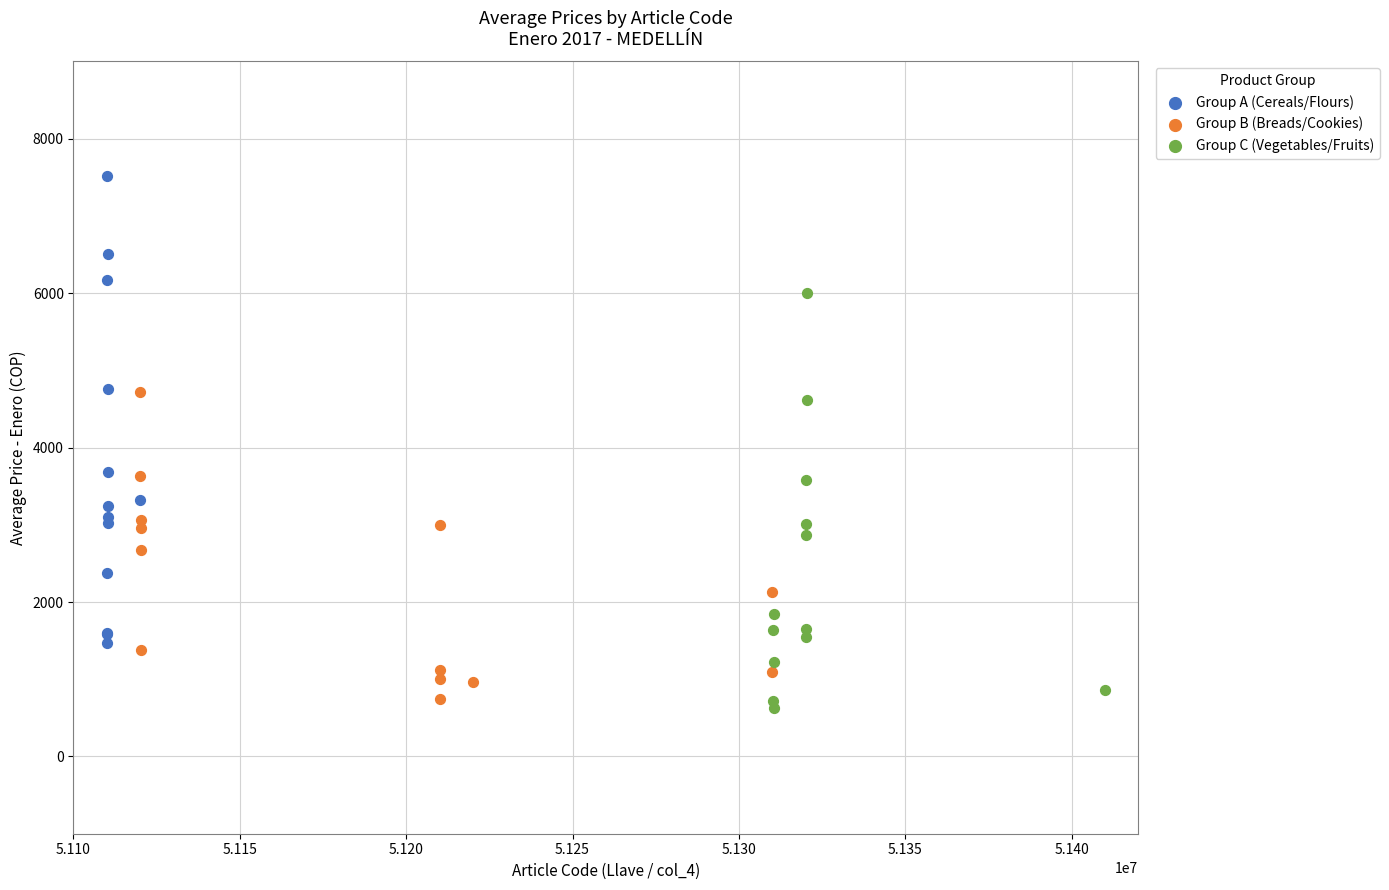

Which series contains the highest Y value?

Group A (Cereals/Flours)